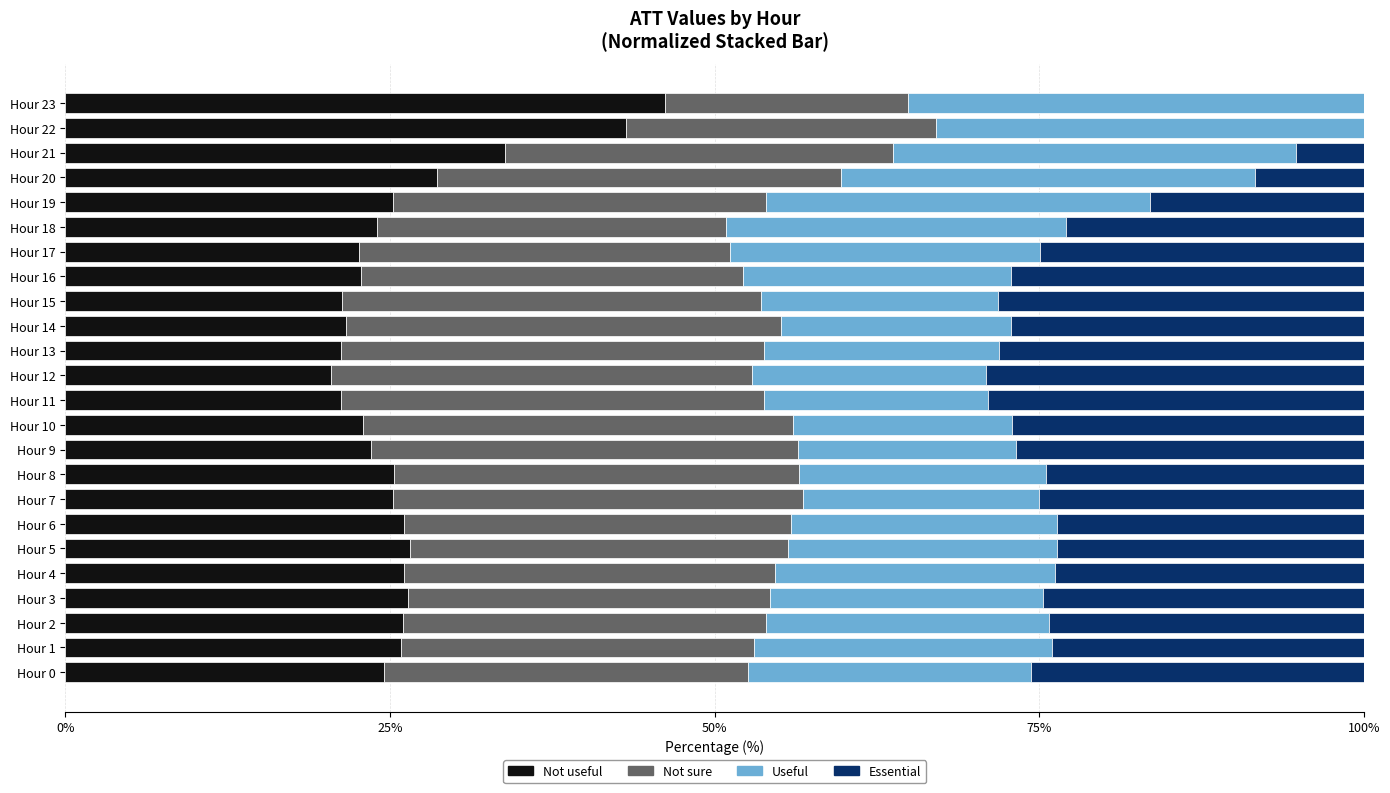

What is the sum of the Not useful values at Hour 21 and Hour 17?

56.5